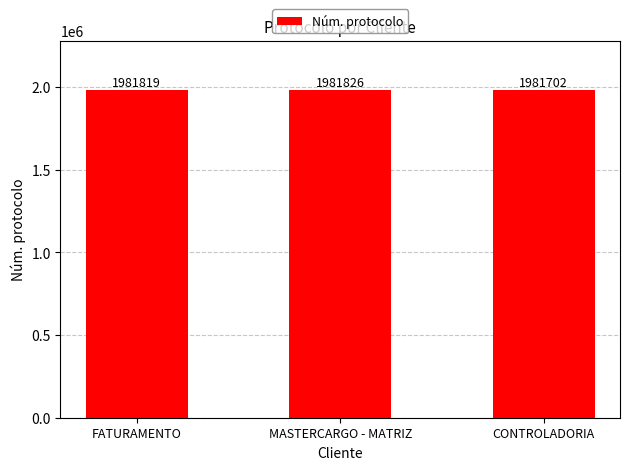

List the labels in order of value, largest first.

MASTERCARGO - MATRIZ, FATURAMENTO, CONTROLADORIA